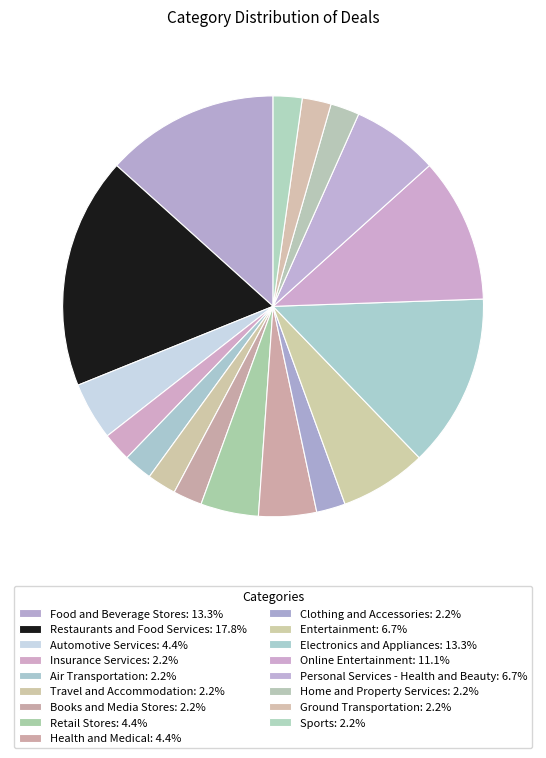

What is the change in value from Automotive Services to Online Entertainment?

+3